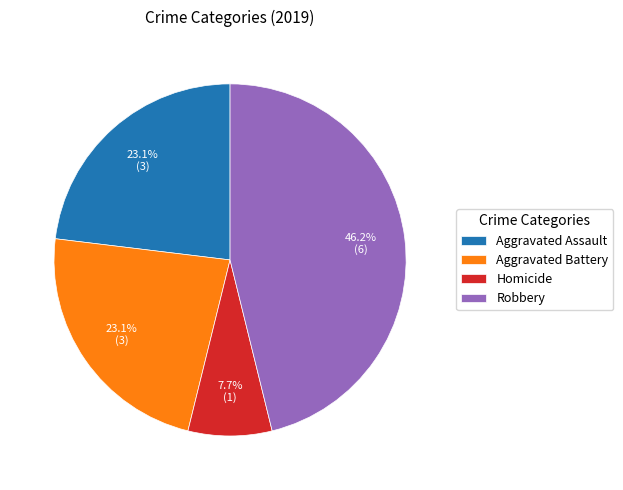

To the nearest percent, what is the average slice percentage?

25%